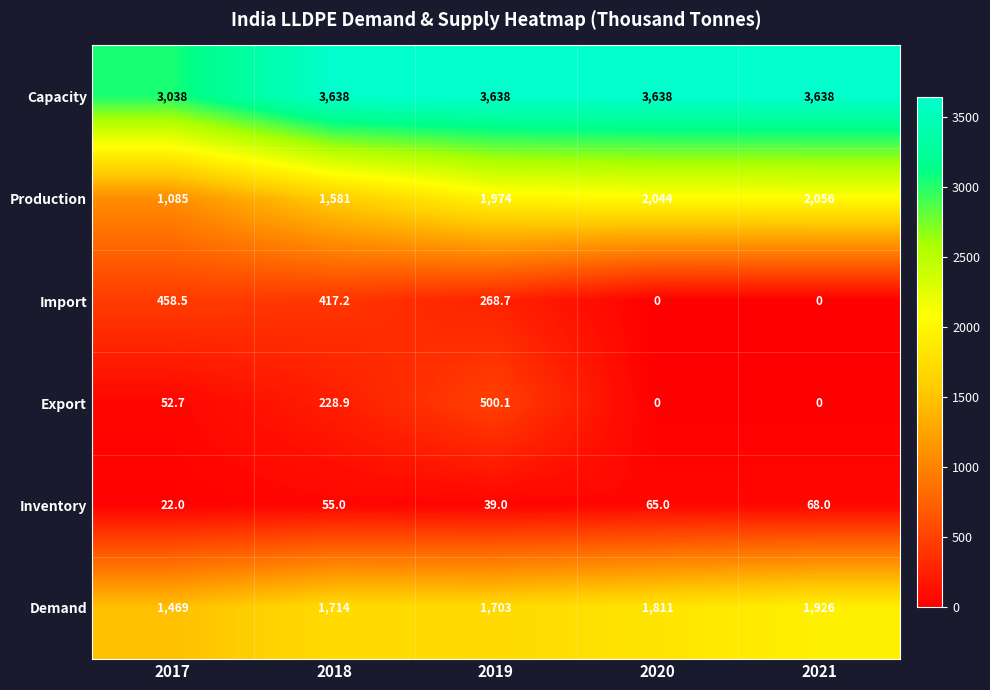

What is the lowest value of the Production series?

1085.0